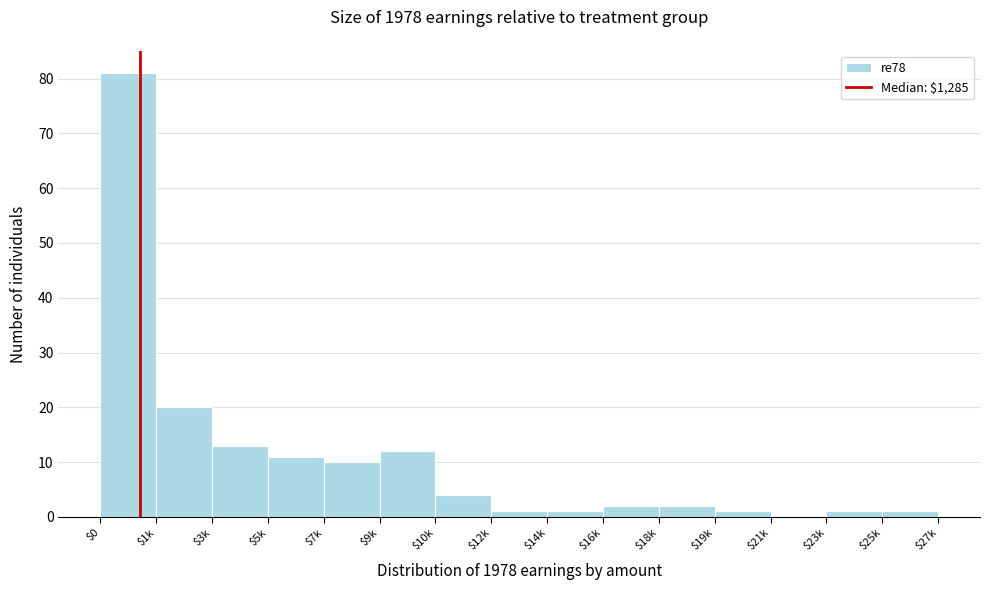

What is the maximum value shown in the chart?

81